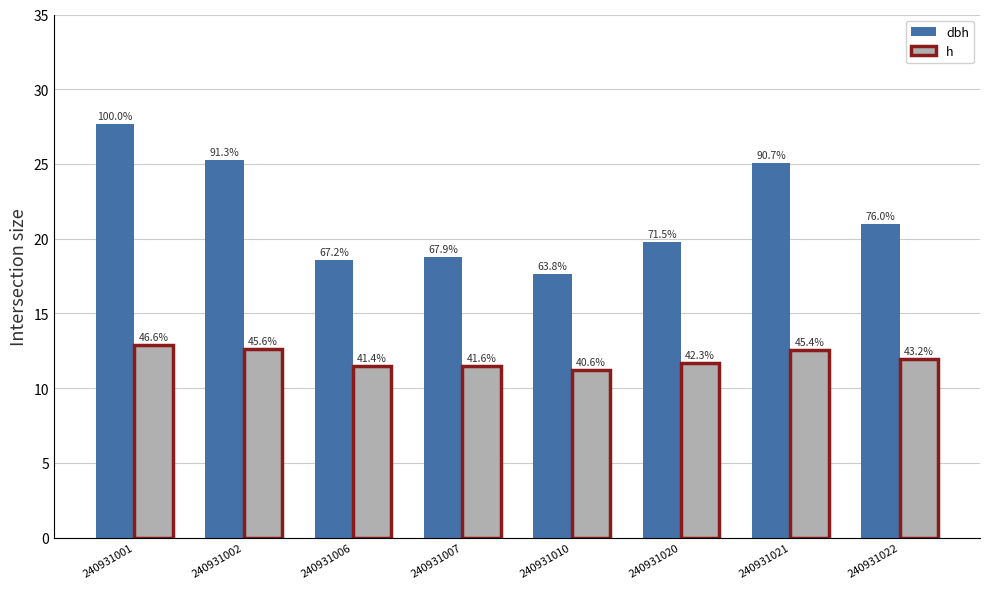

How many bars are there in each group?

2